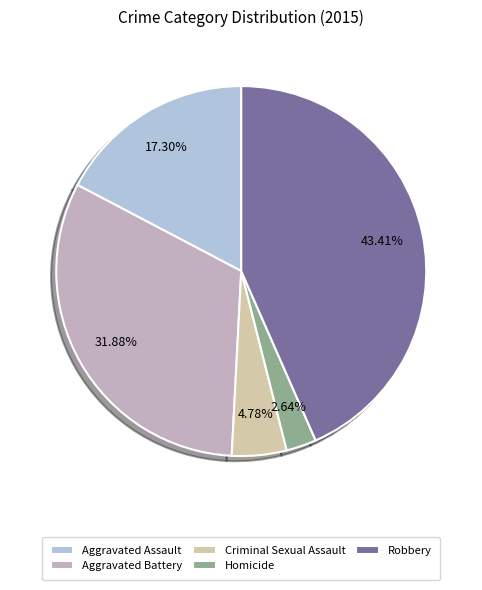

Which has a higher value, Aggravated Assault or Homicide?

Aggravated Assault